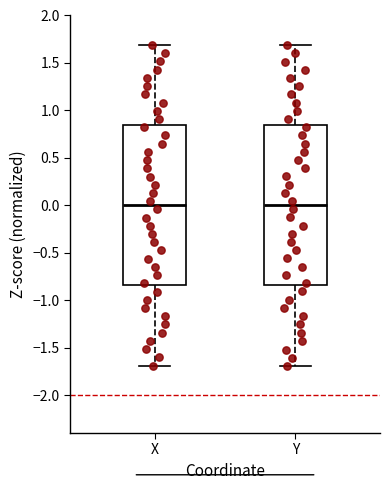

Reading left to right, transcribe this box plot: for each box, give where its median line is, the range the box spans, and where its two whiskers end, as read against the y-axis. The values are not printed on the chart, so give them approximately, as read against the axis.

X: median 0.00, box -0.85 to 0.85, whiskers -1.70 to 1.70
Y: median 0.00, box -0.85 to 0.85, whiskers -1.70 to 1.70